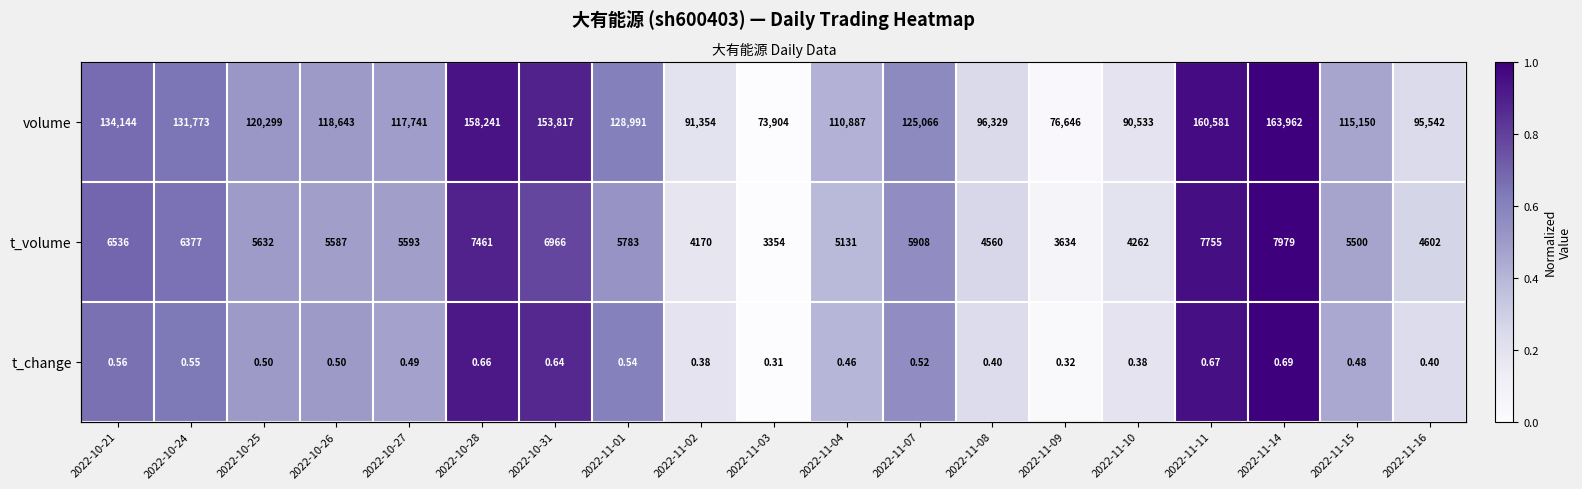

Rank the series at 2022-10-21 from lowest to highest value.

t_change, volume, t_volume